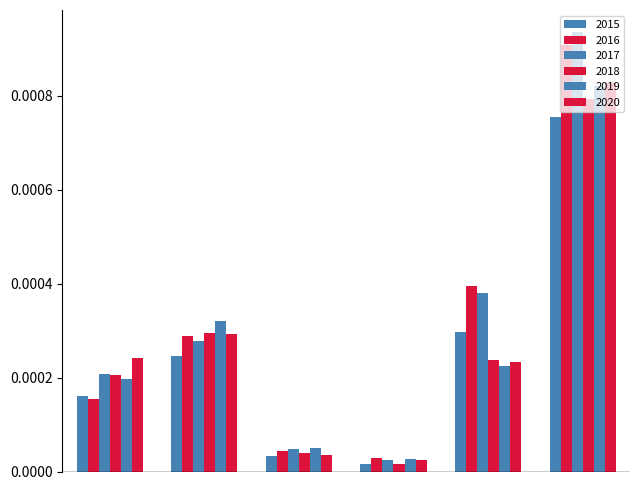

Count the number of categories in the chart.

6